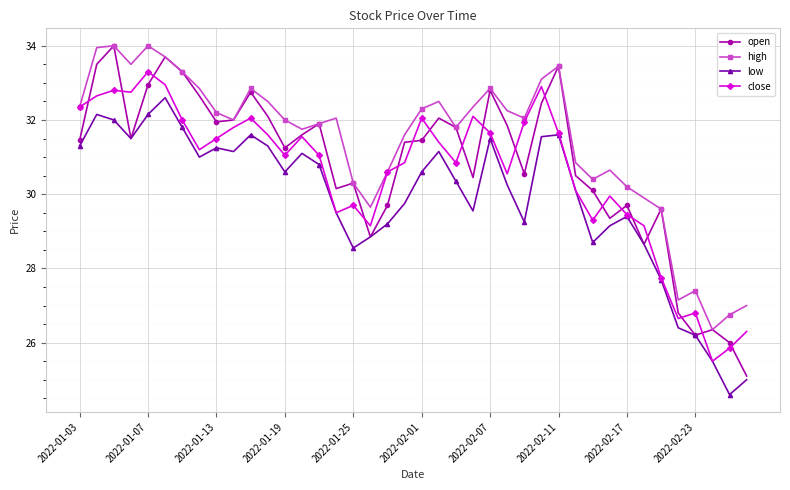

List the series in order of their overall mean, highest first.

high, open, close, low